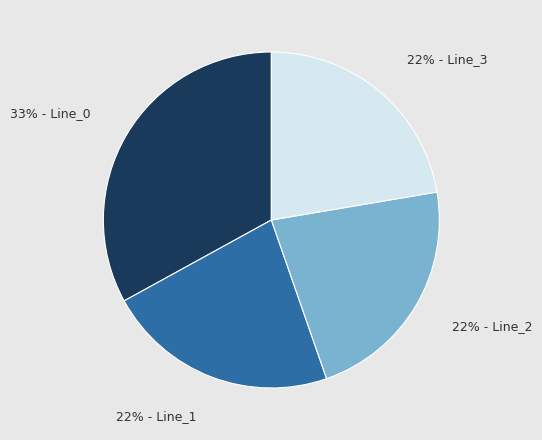

Is there a majority slice in this chart?

No